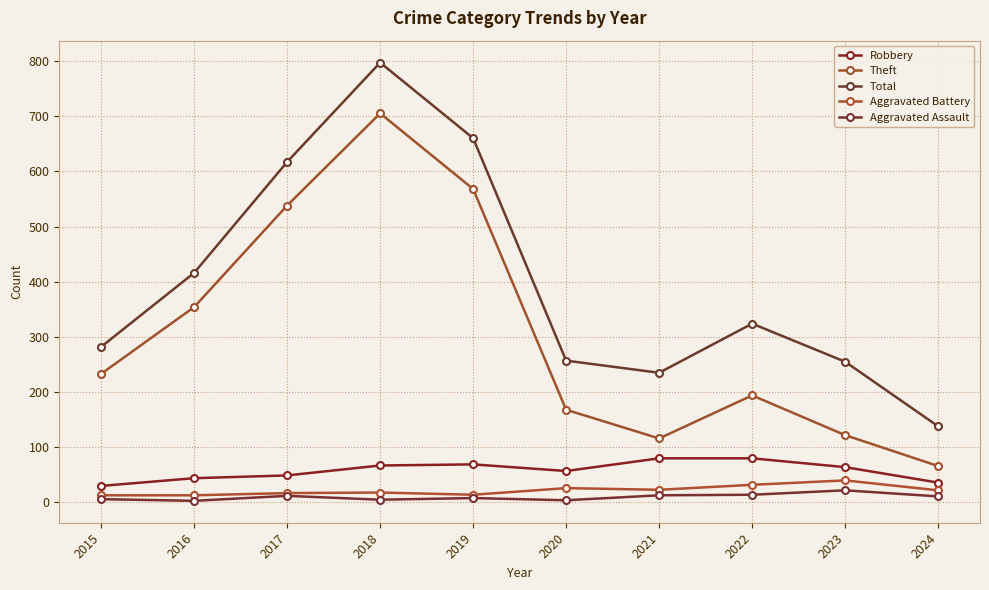

Is this an area chart (filled region under the line)?

No